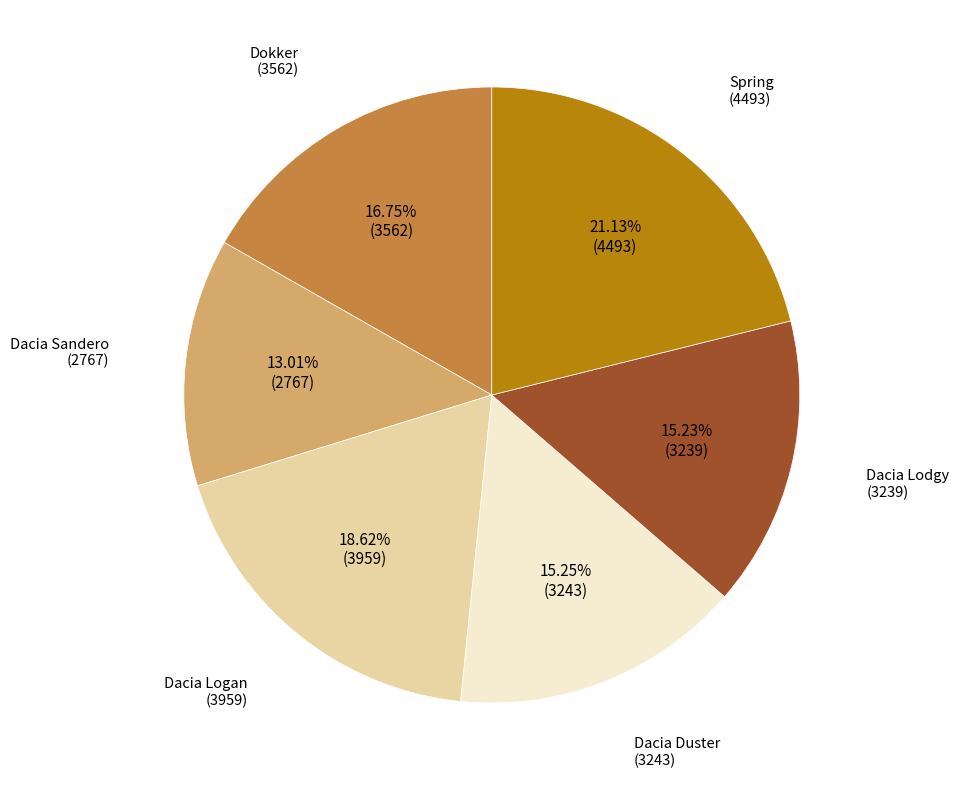

How many slices are in this pie chart?

6